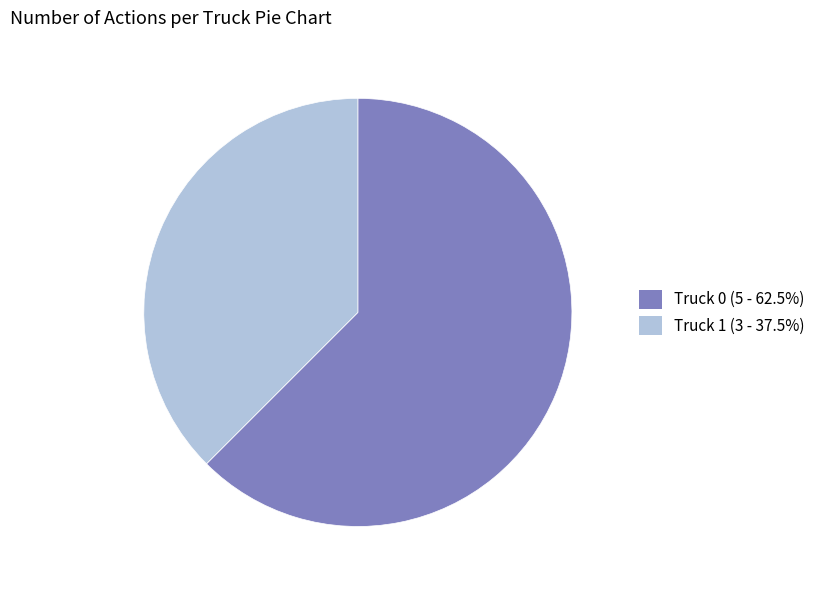

True or false: Truck 1 accounts for 38% of the total.

True